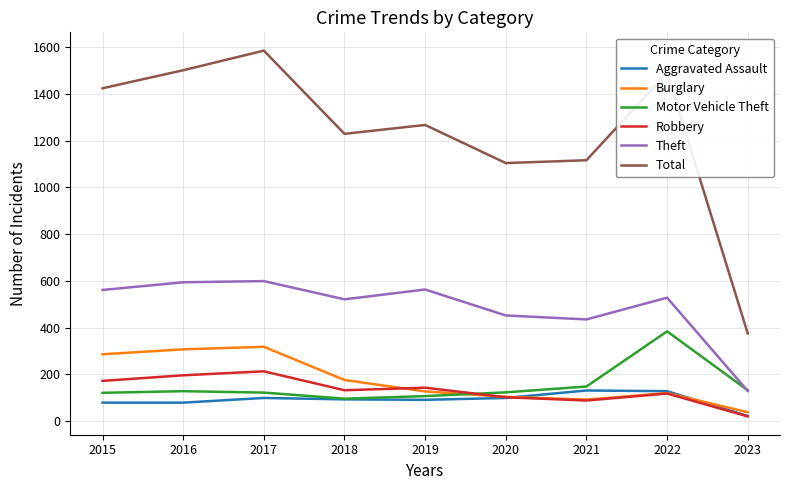

What is the difference between the maximum and minimum values in the Burglary series?

280